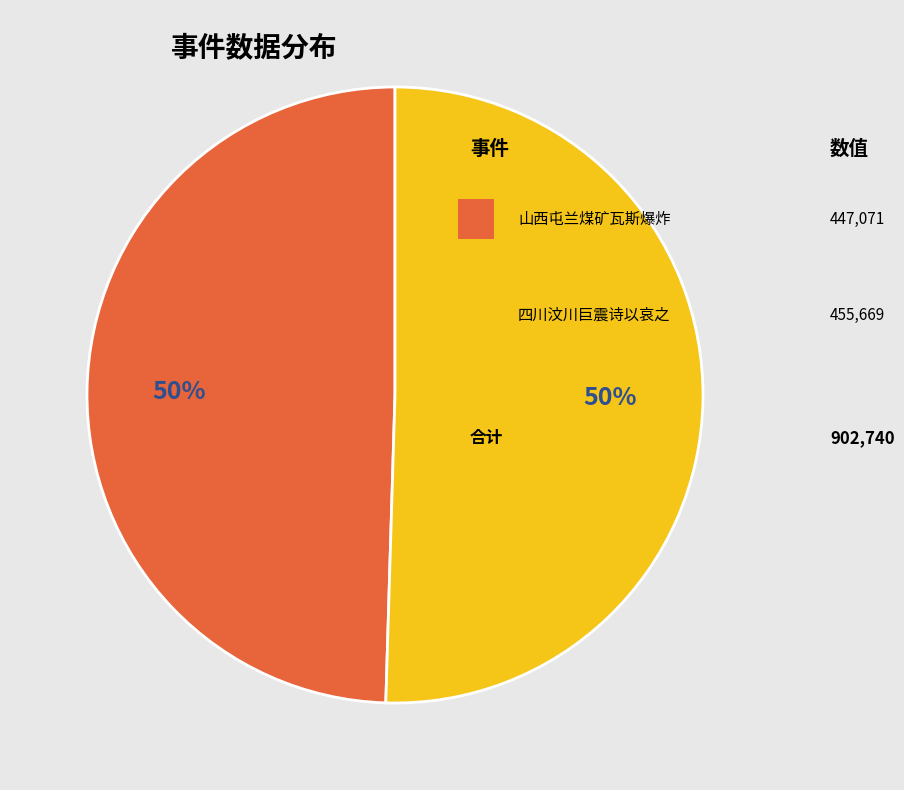

To the nearest percent, what is the average slice percentage?

50%